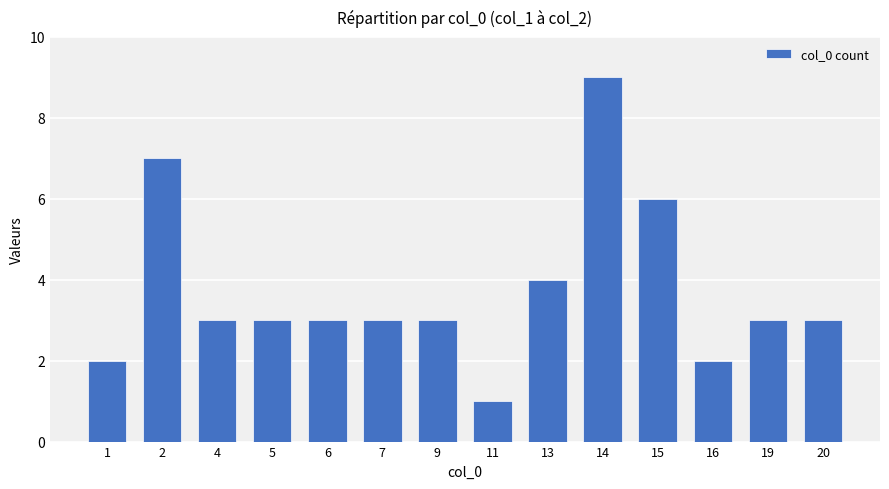

What is the change in value from 4 to 13?

+1